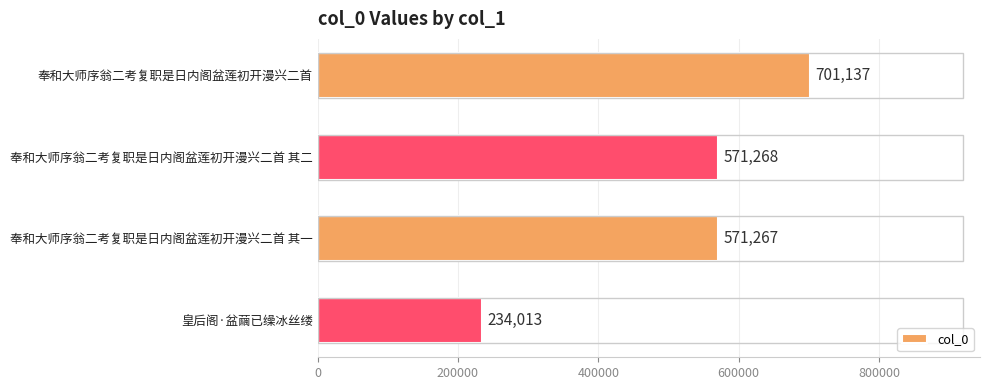

Is it true that the value at 皇后阁·盆繭已缲冰丝缕 is 161338?

False